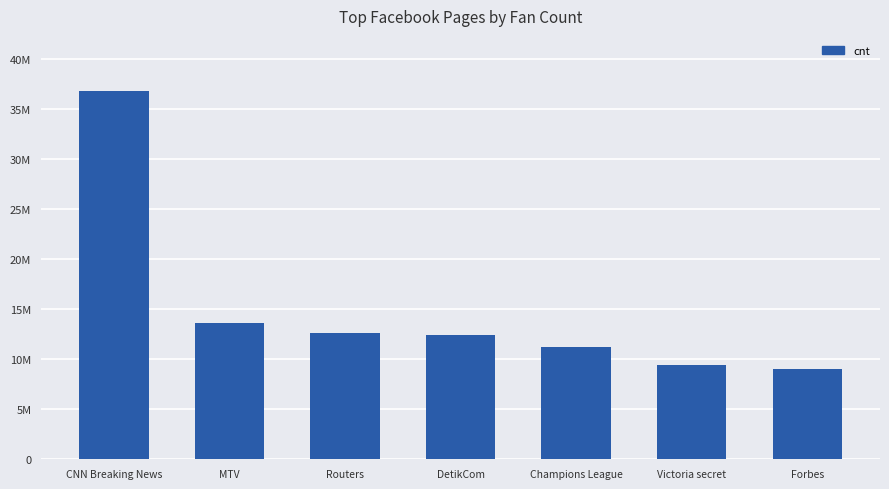

Rank the categories by value from highest to lowest.

CNN Breaking News, MTV, Routers, DetikCom, Champions League, Victoria secret, Forbes